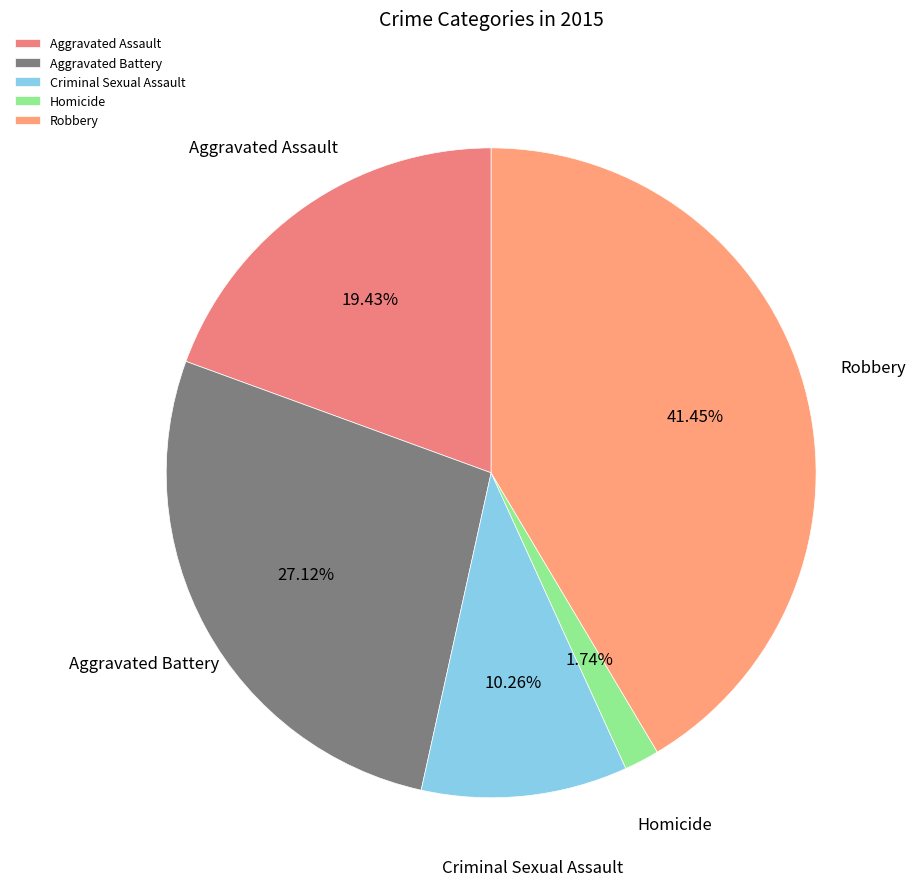

To the nearest percent, what portion does Robbery represent?

41%